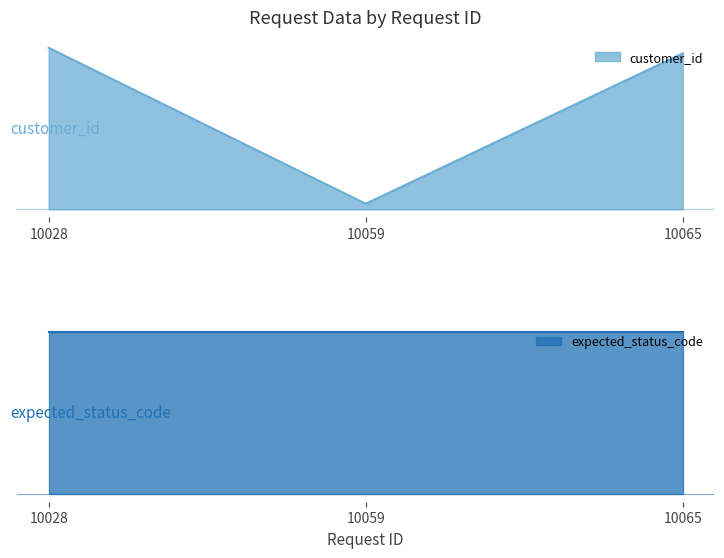

What is the label of the 2nd point from the right?

10059